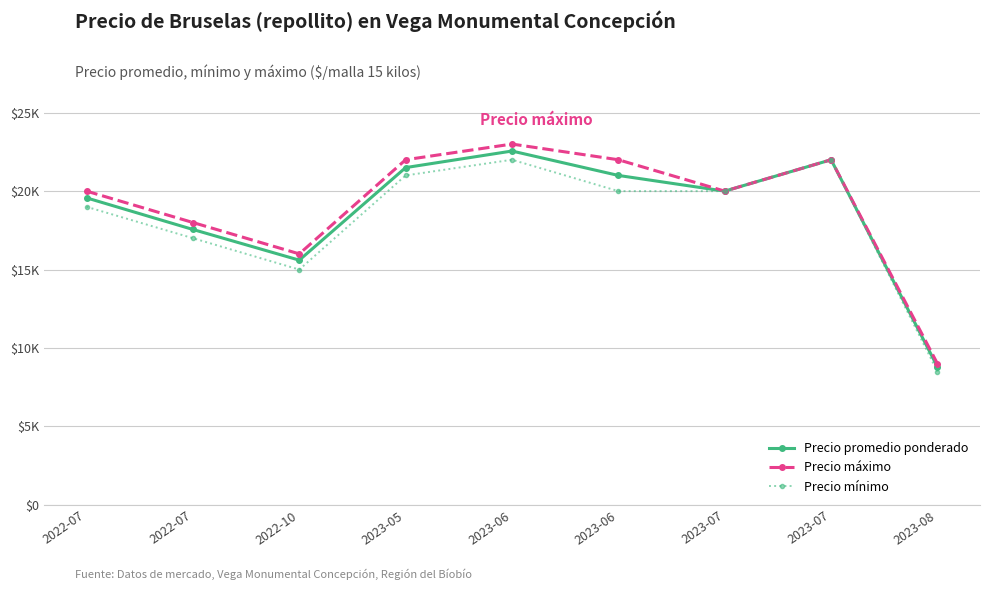

True or false: Precio máximo and Precio mínimo intersect in this chart.

False